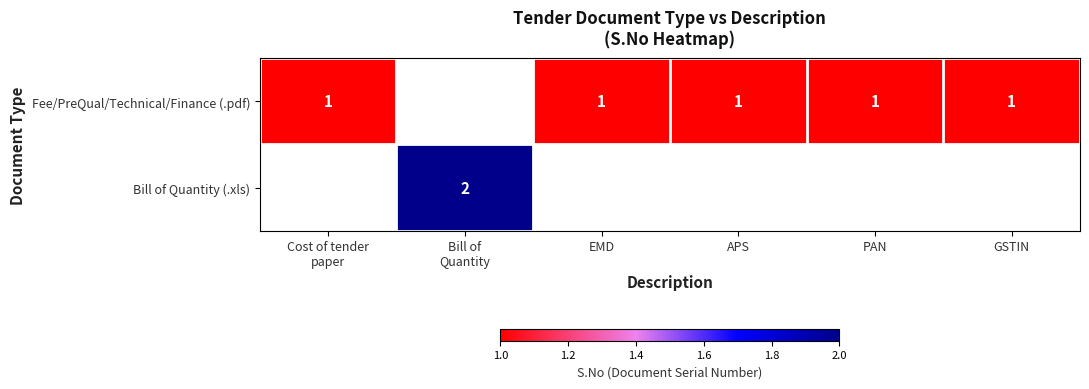

The Fee/PreQual/Technical/Finance (.pdf) series shows 1 at EMD. True or false?

True